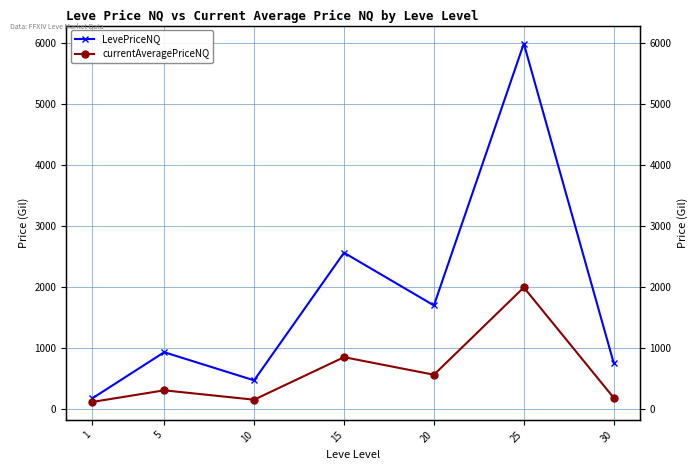

Which series changed the most between 10 and 15?

LevePriceNQ